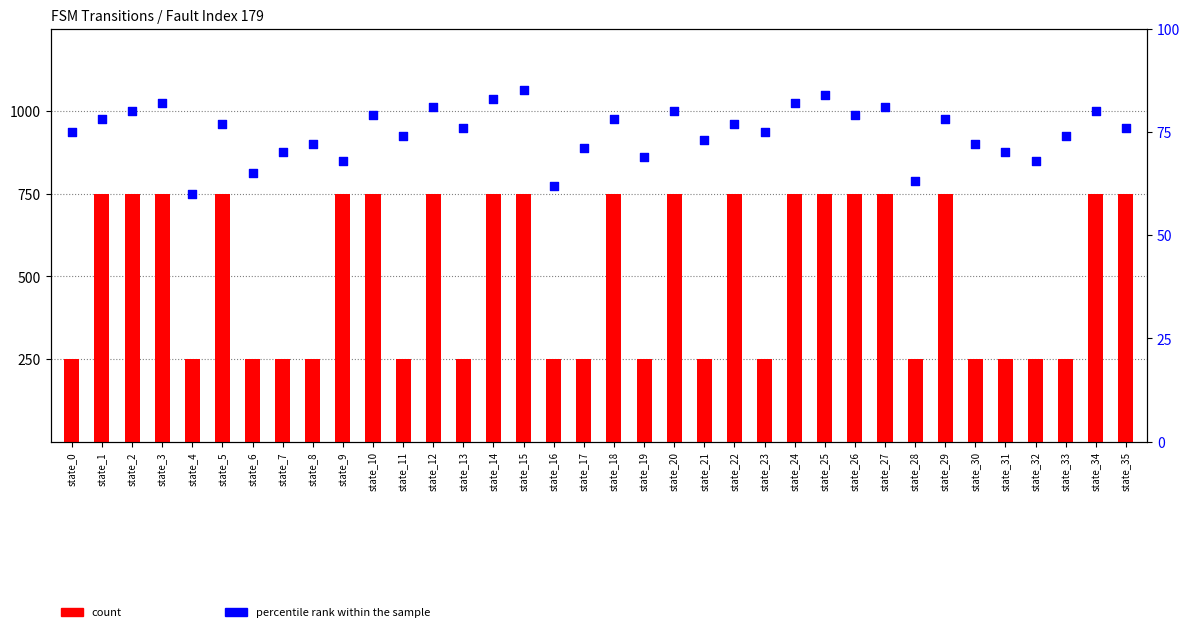

Is the value of count at state_34 greater than the value of percentile rank within the sample at state_33?

Yes